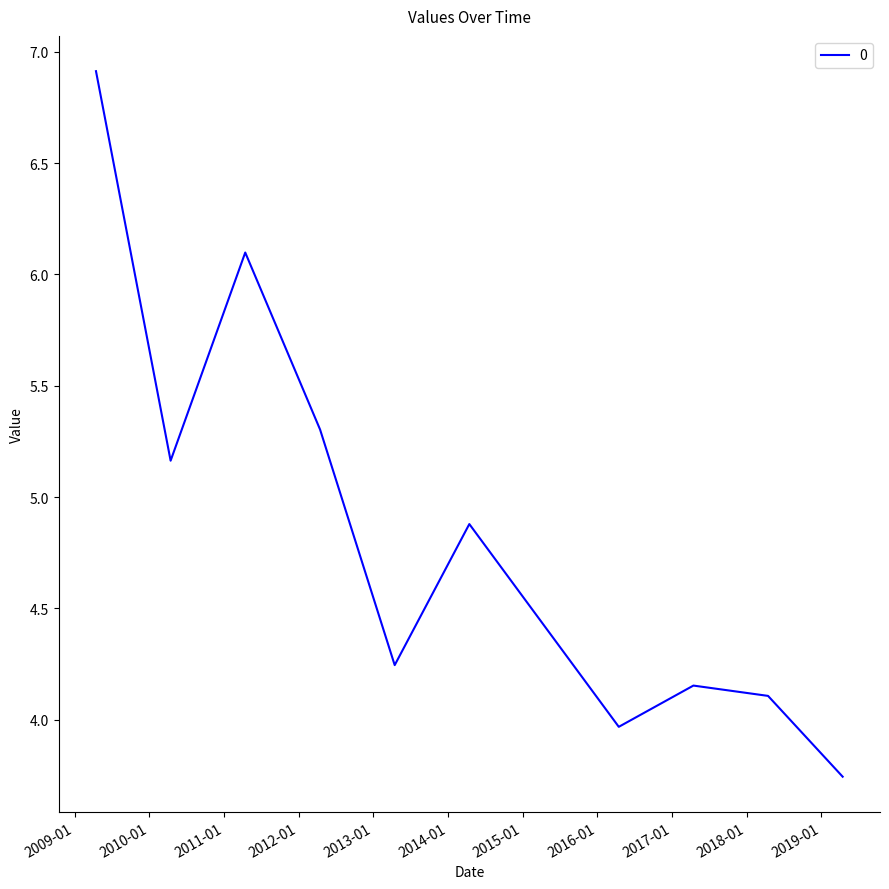

What is the maximum value shown in the chart?

6.9